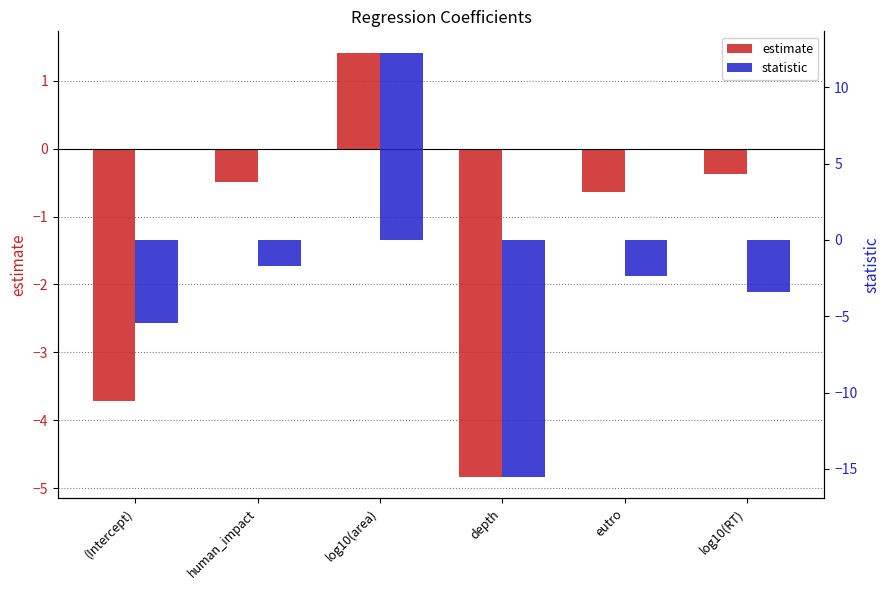

List the series in order of their peak value, lowest first.

estimate, statistic